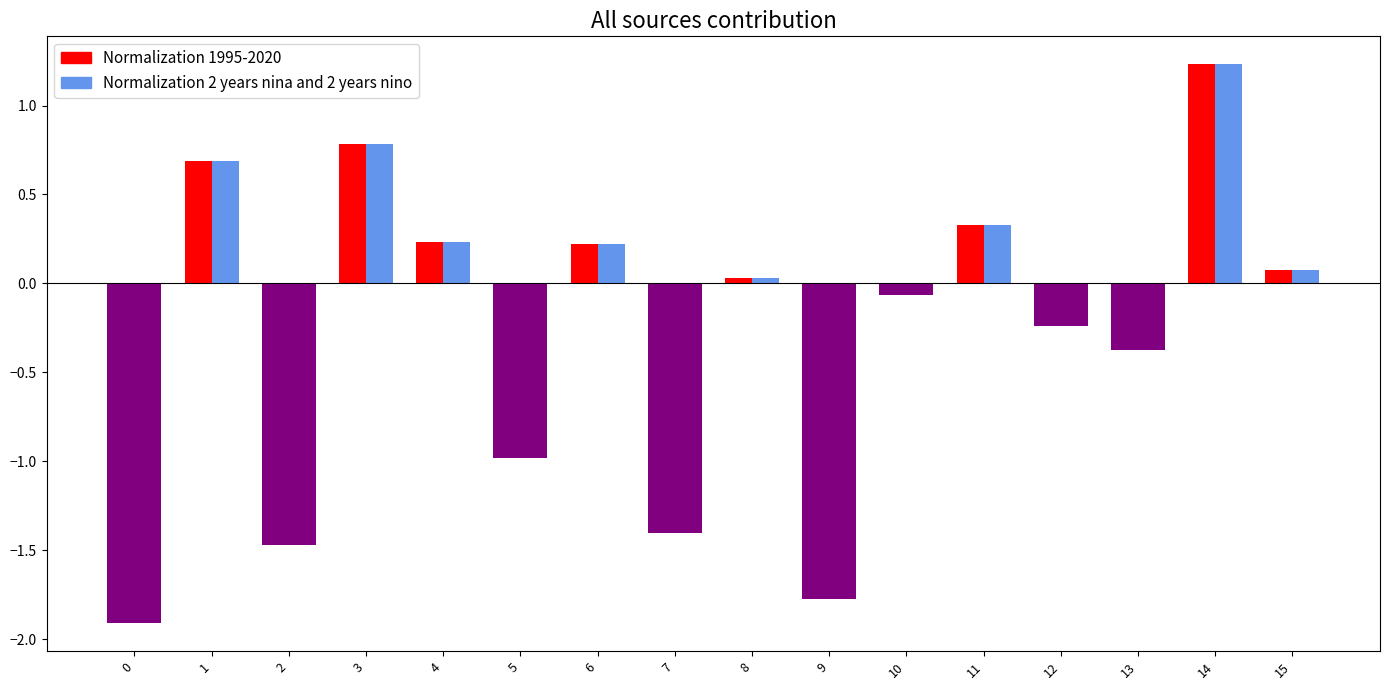

At which category is the sum across all series the highest?

14